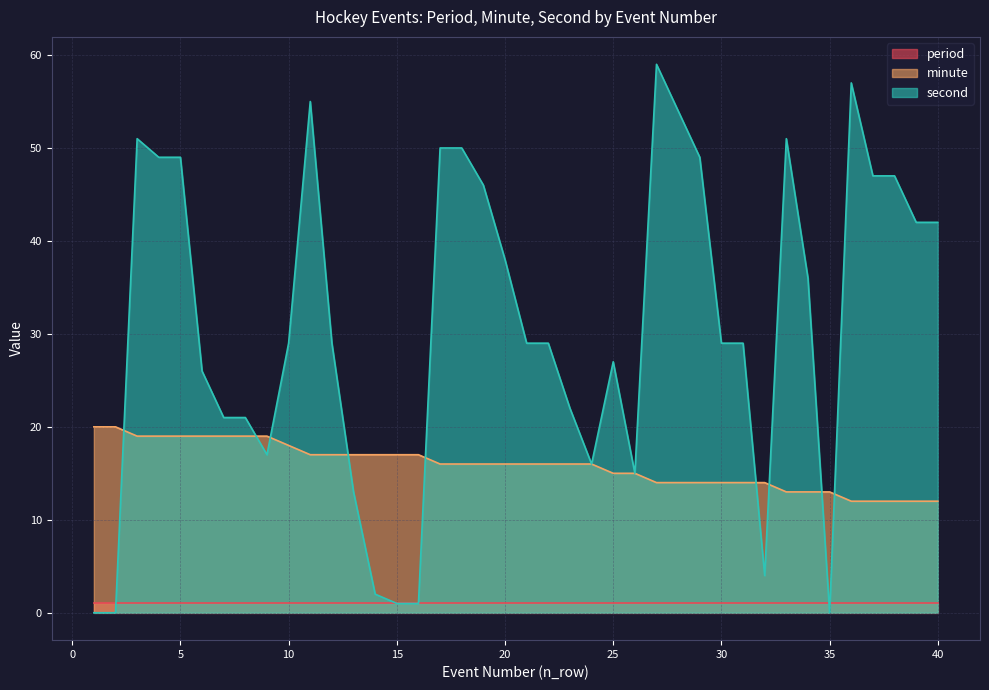

Where do second and minute first cross each other?

2 and 3